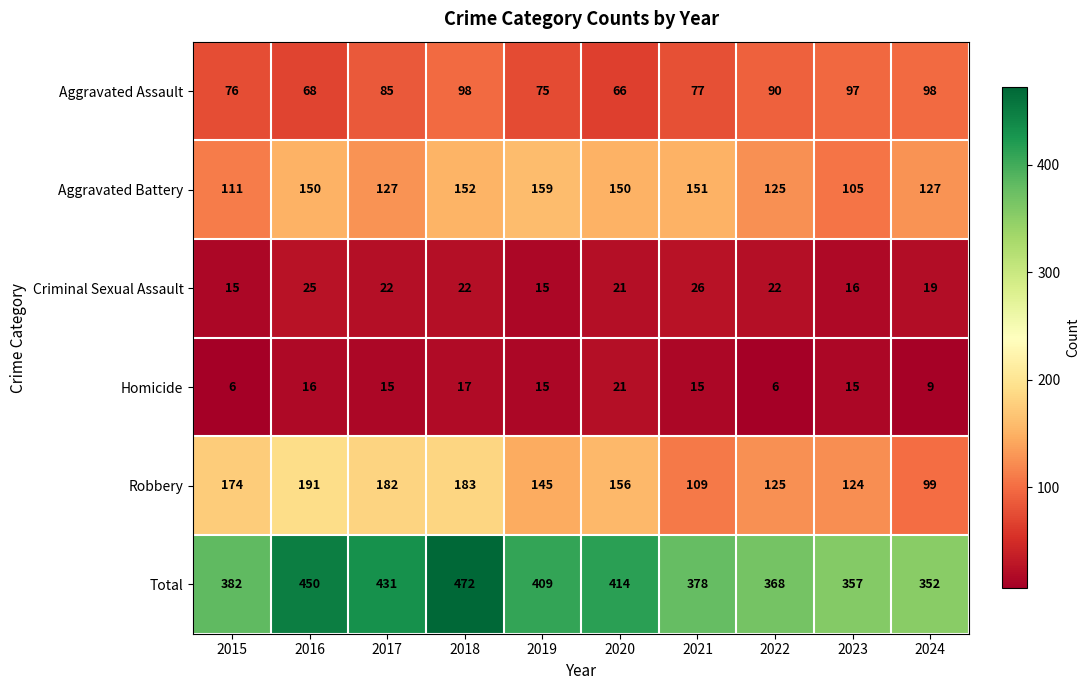

The value of Aggravated Battery at 2021 is 151. True or false?

True